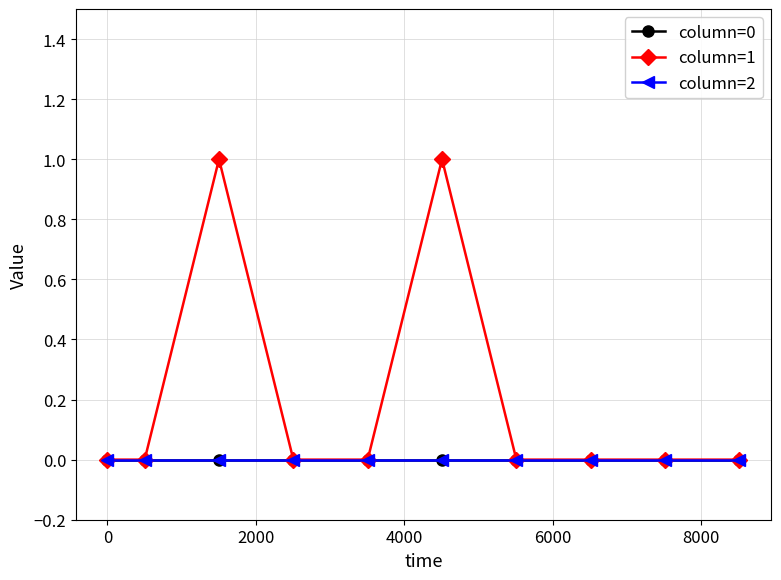

Reading left to right, list all the values displayed in this chart.

column=0: 0	0	0	0	0	0	0	0	0	0
column=1: 0	0	1	0	0	1	0	0	0	0
column=2: 0	0	0	0	0	0	0	0	0	0